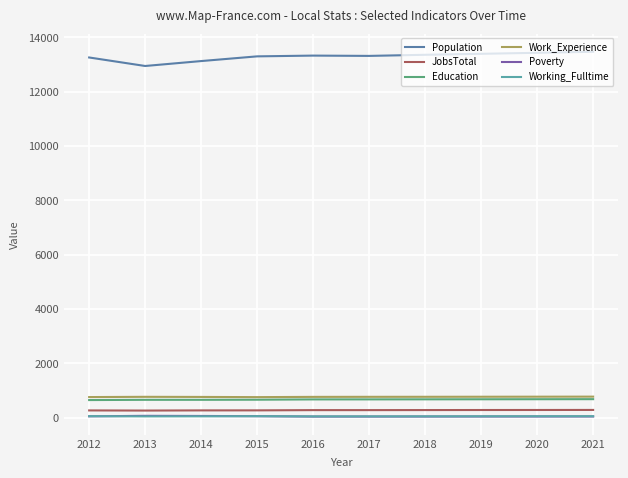

Is it true that Working_Fulltime equals 54 at 2016?

True